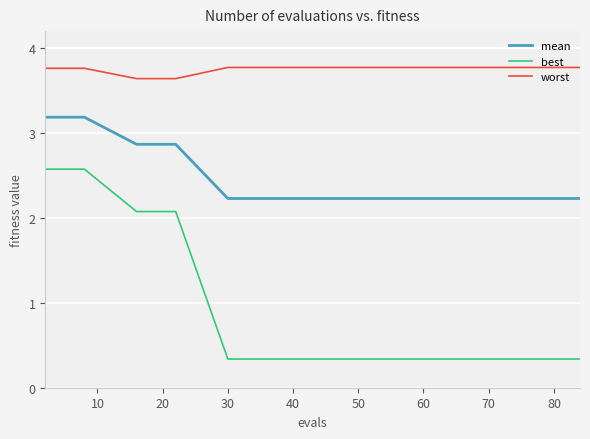

Rank the series by their average value, from lowest to highest.

best, mean, worst